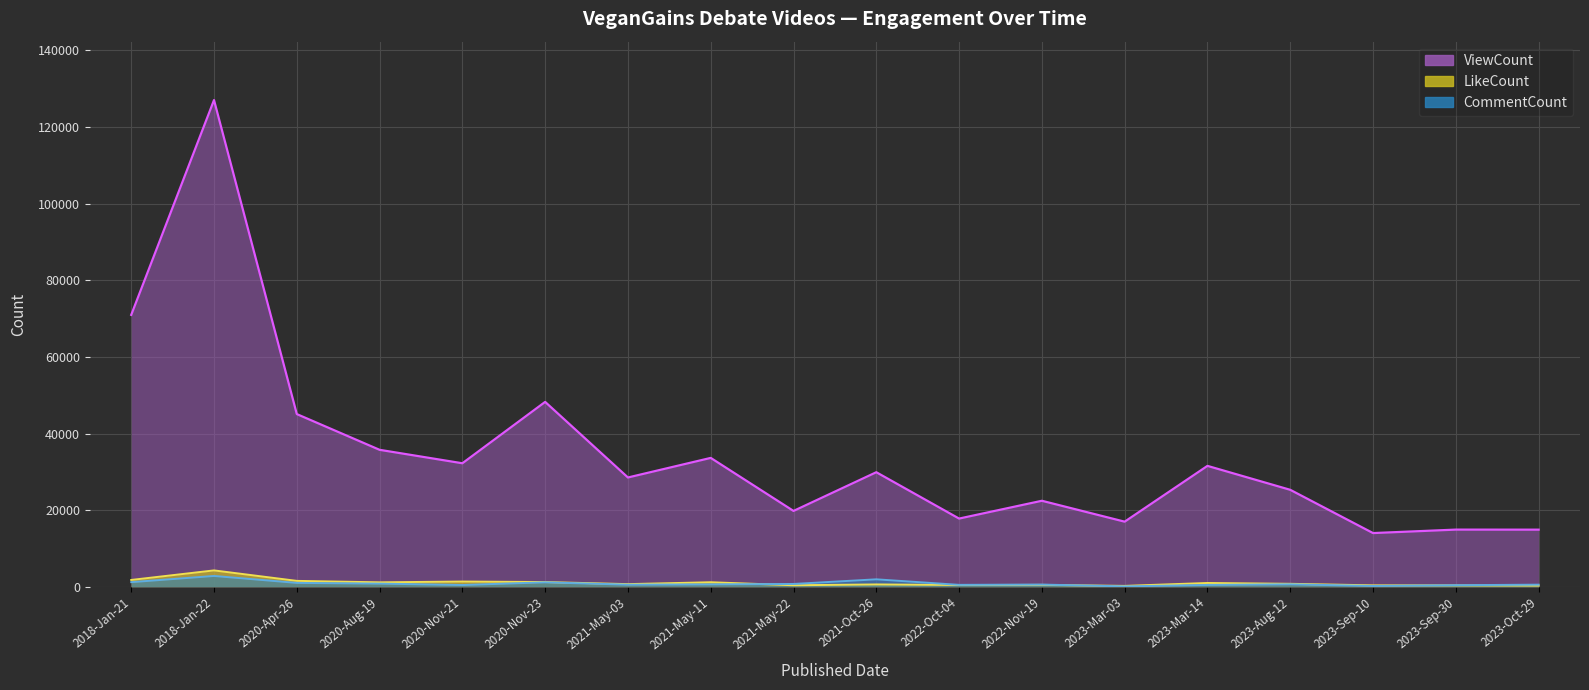

How many data points does each series have?

18